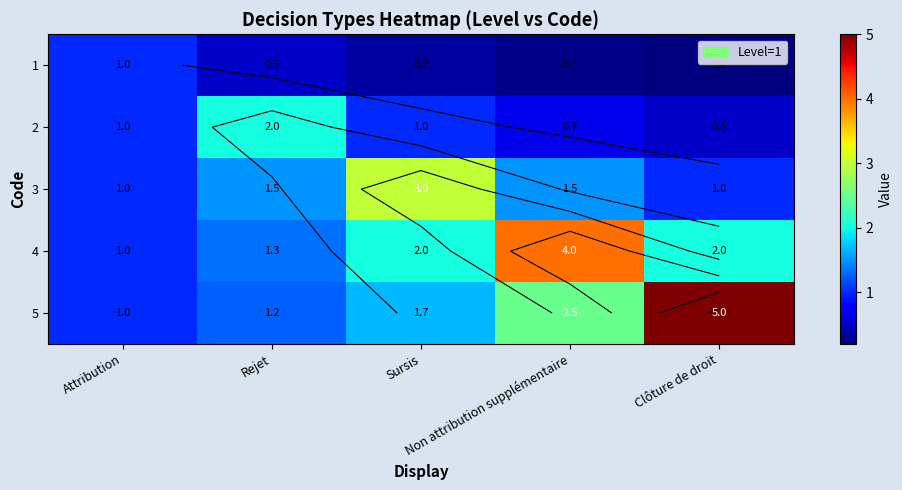

What is the difference between the 1 values at Clôture de droit and Attribution?

0.8